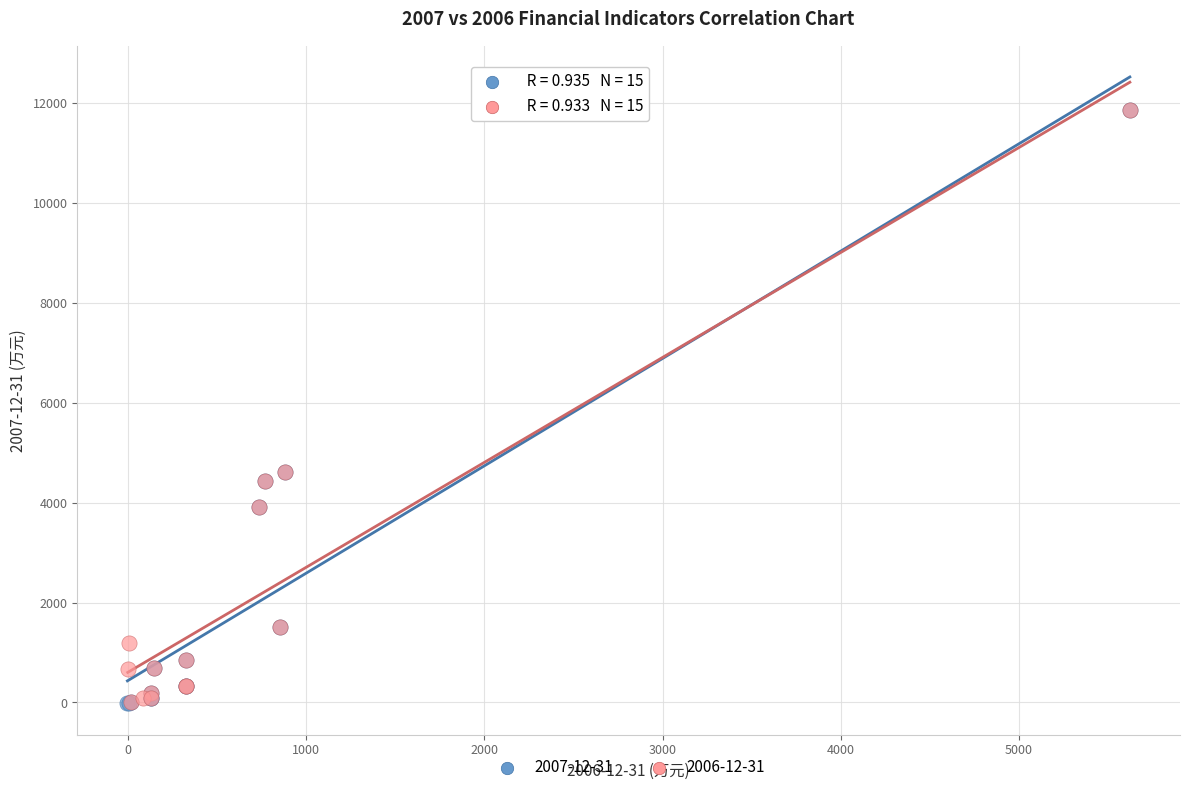

Which series has the widest spread of Y values?

2007-12-31